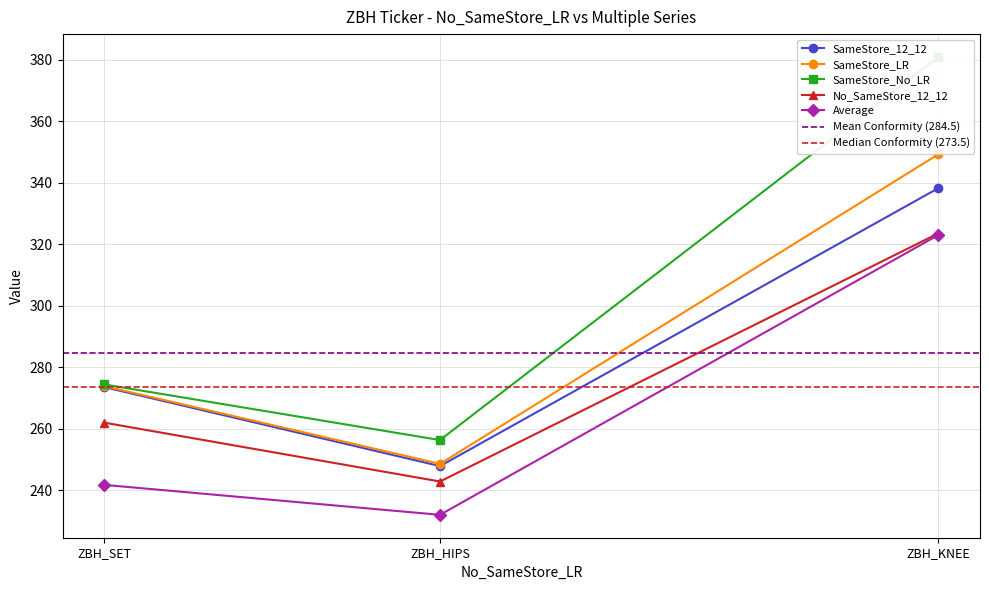

List the labels in order of No_SameStore_12_12 value, smallest first.

ZBH_HIPS, ZBH_SET, ZBH_KNEE